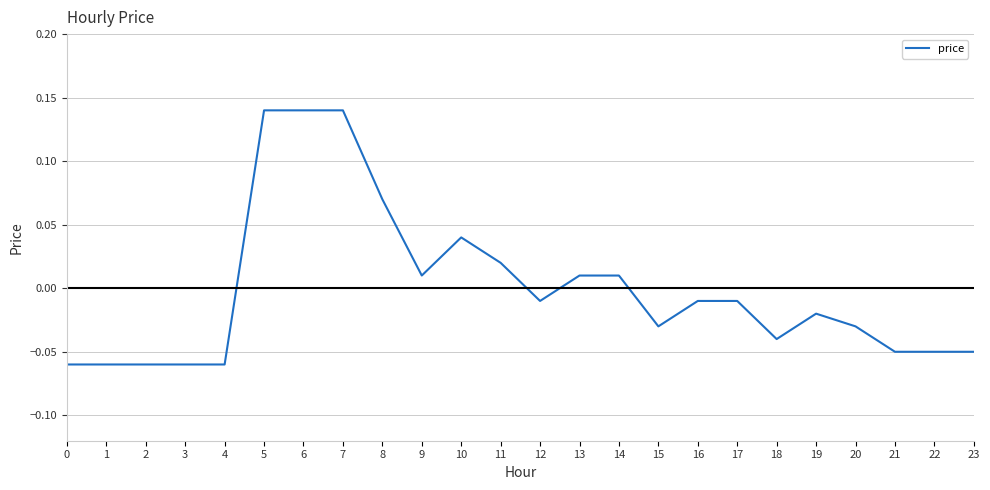

At which label does the data first exceed 0?

5